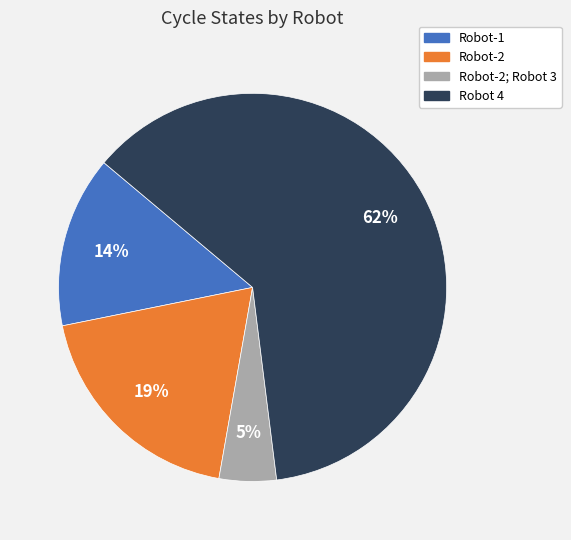

Does any single category account for the majority?

Yes